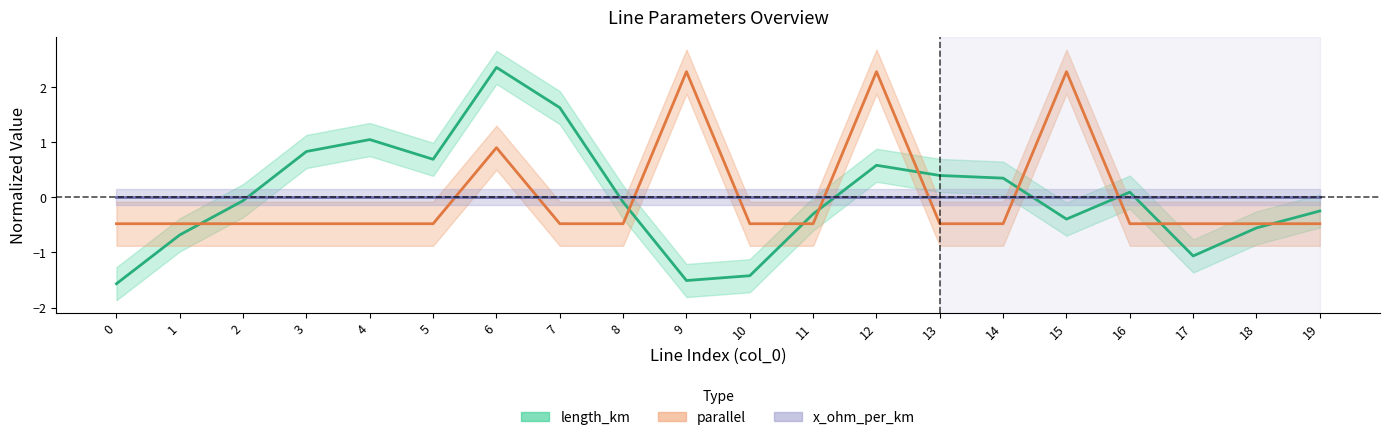

Which has a higher value, 18 or 8?

8